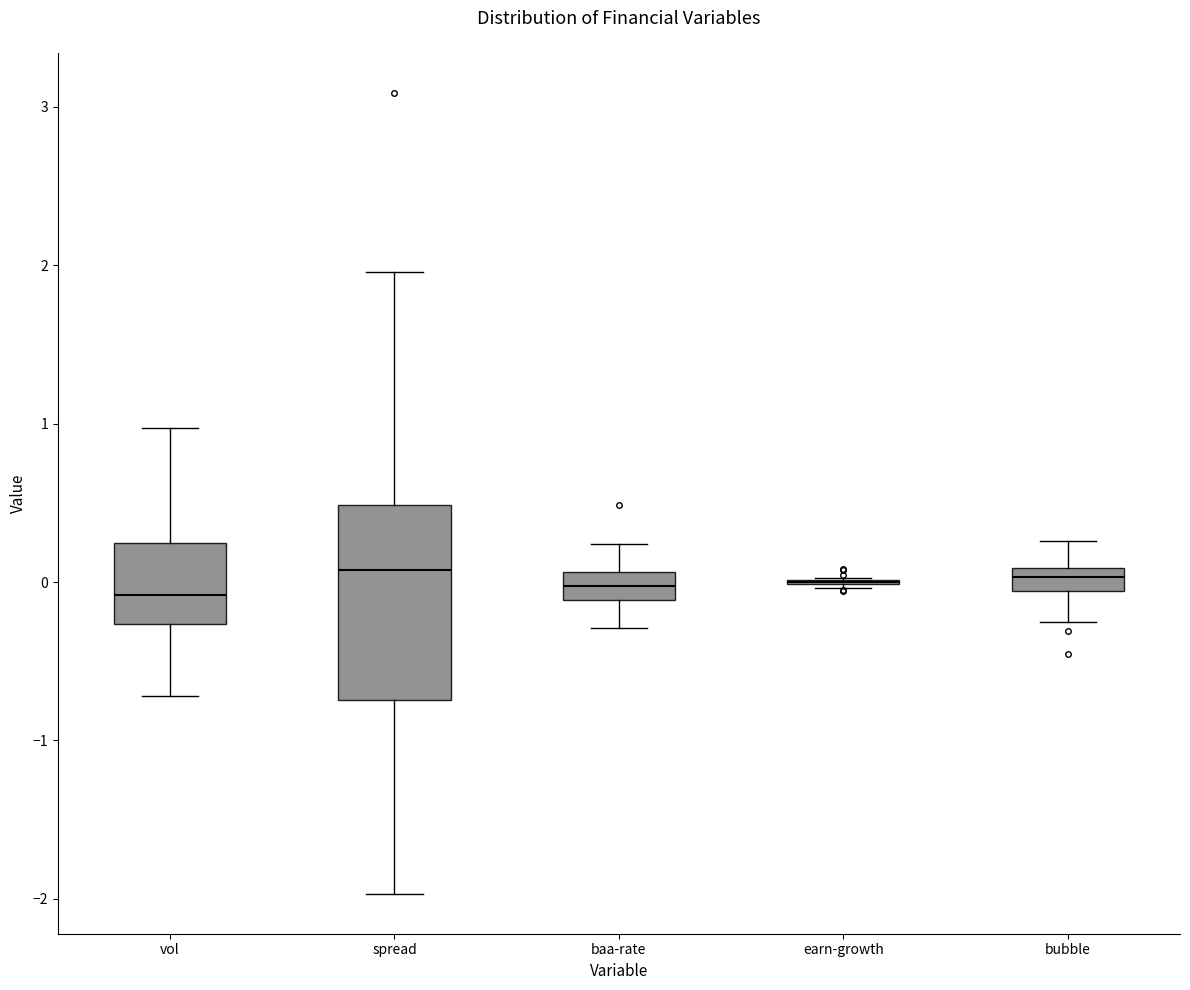

Comparing the boxes themselves (not the whiskers), which one is the tallest?

spread